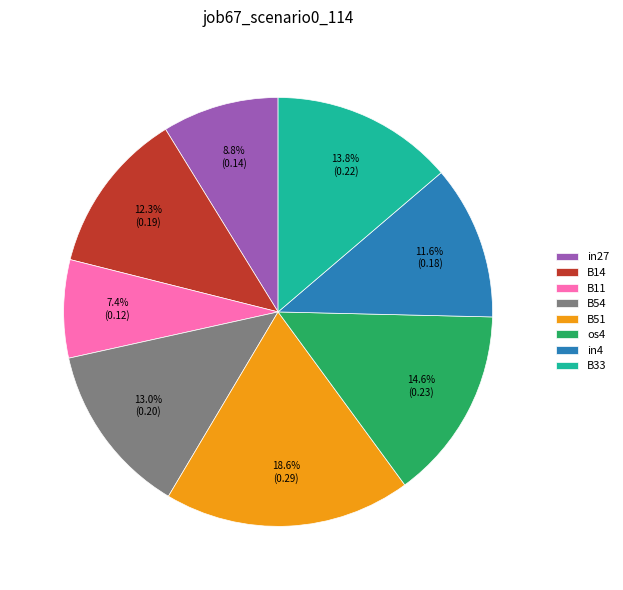

How many segments does this pie chart have?

8